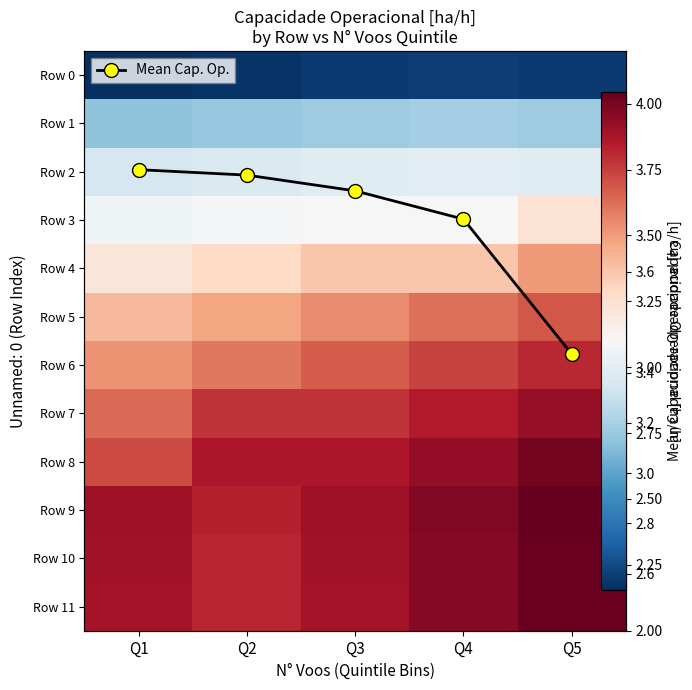

The Row 6 series shows 5.8 at Q2. True or false?

False